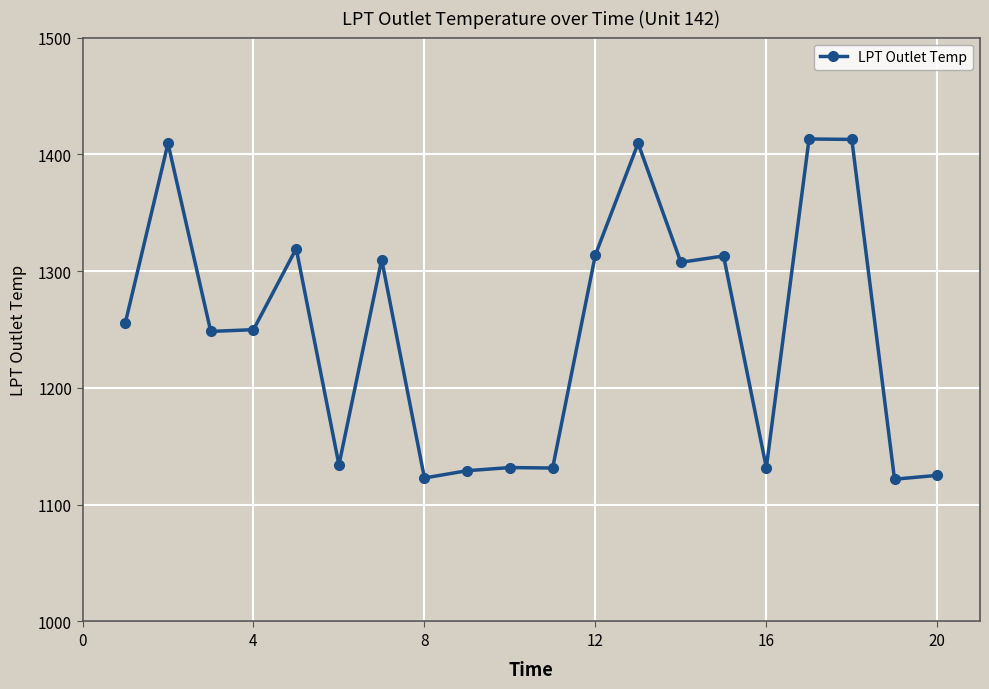

What is the sum of all values?

24990.2